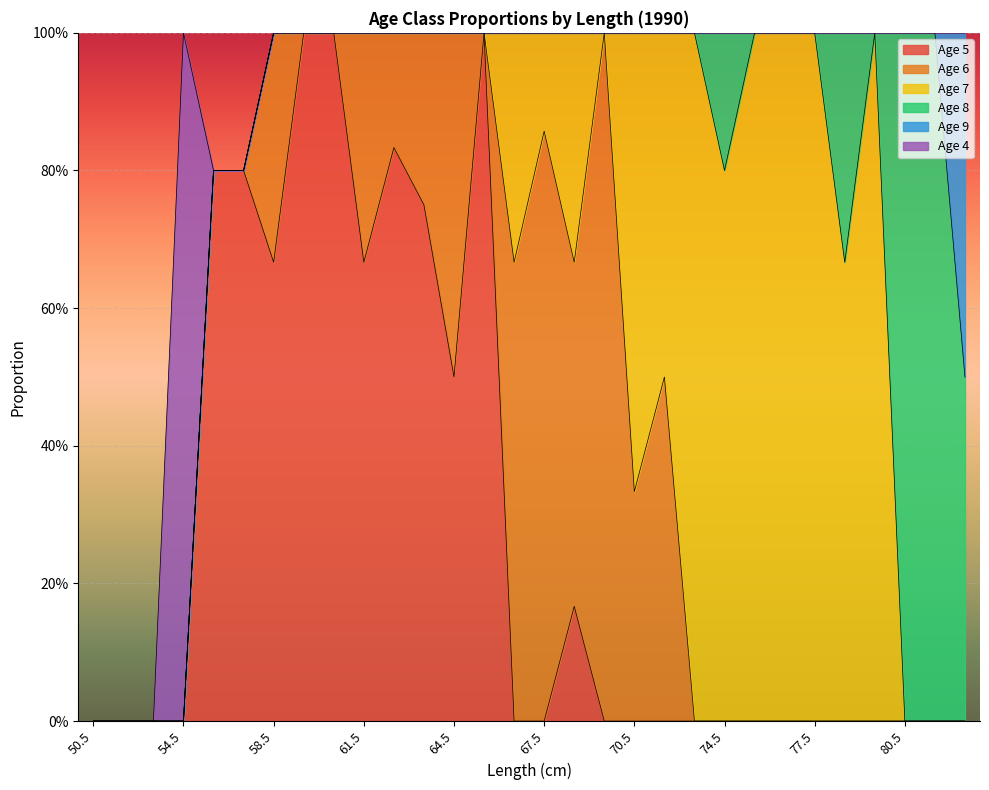

True or false: Age 9 has a value of 0.5 at 83.5.

True